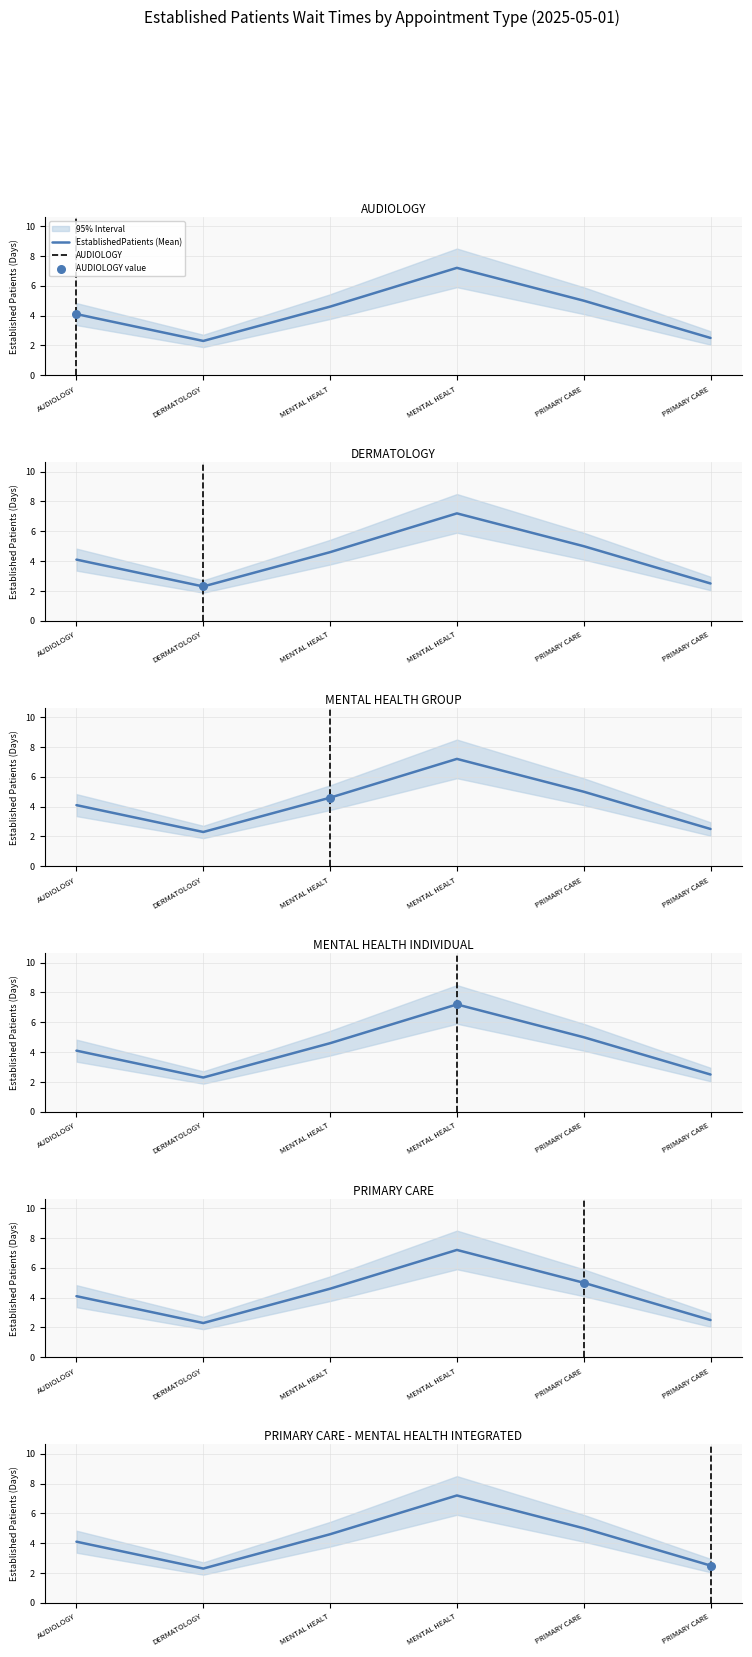

What is the change in value from AUDIOLOGY to PRIMARY CARE?

+0.9